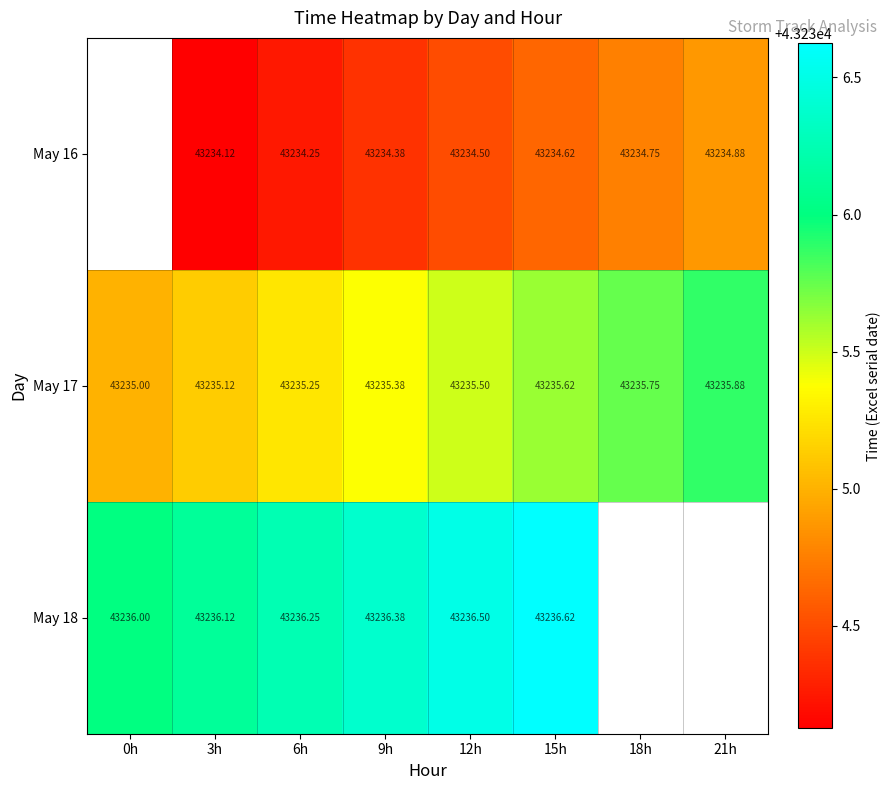

Rank the series by their maximum value, from lowest to highest.

May 16, May 17, May 18